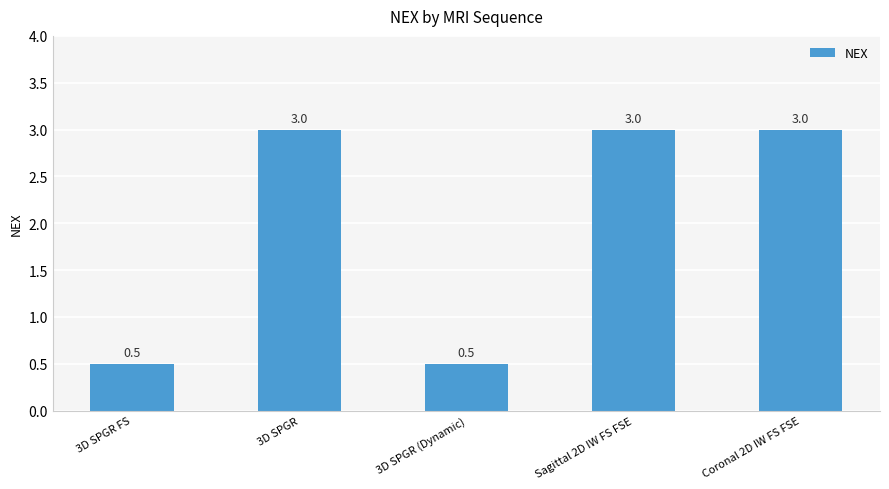

What is the greatest value displayed?

3.0